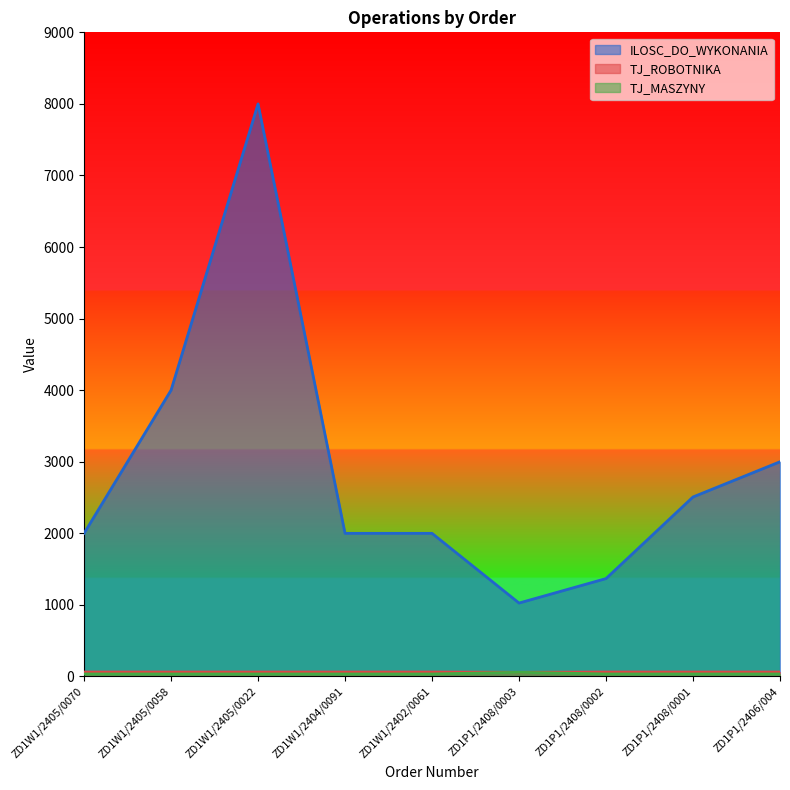

How many values in the TJ_MASZYNY series exceed 35?

1